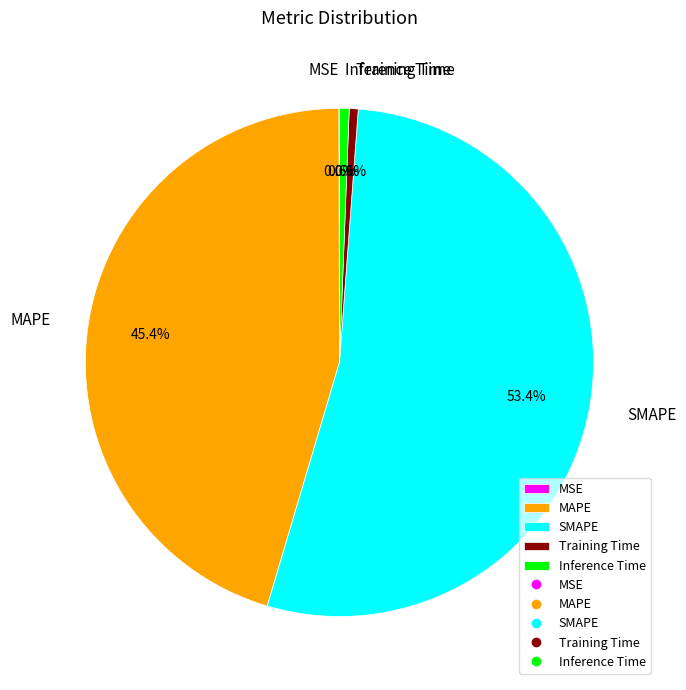

To the nearest percent, what portion does MAPE represent?

45%